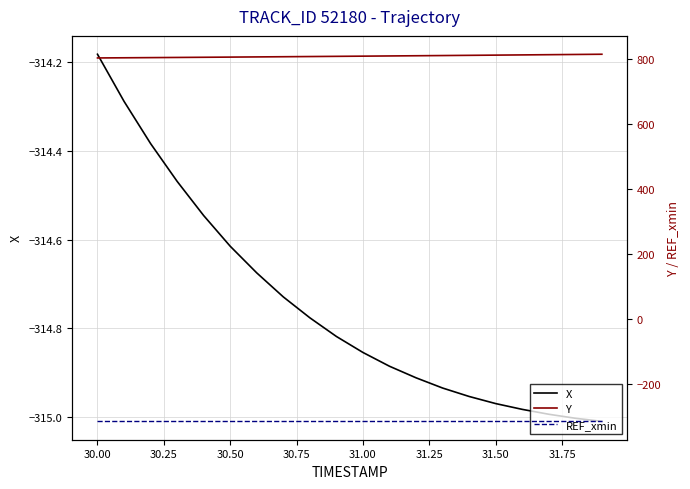

Which series has the largest range (max minus min)?

Y